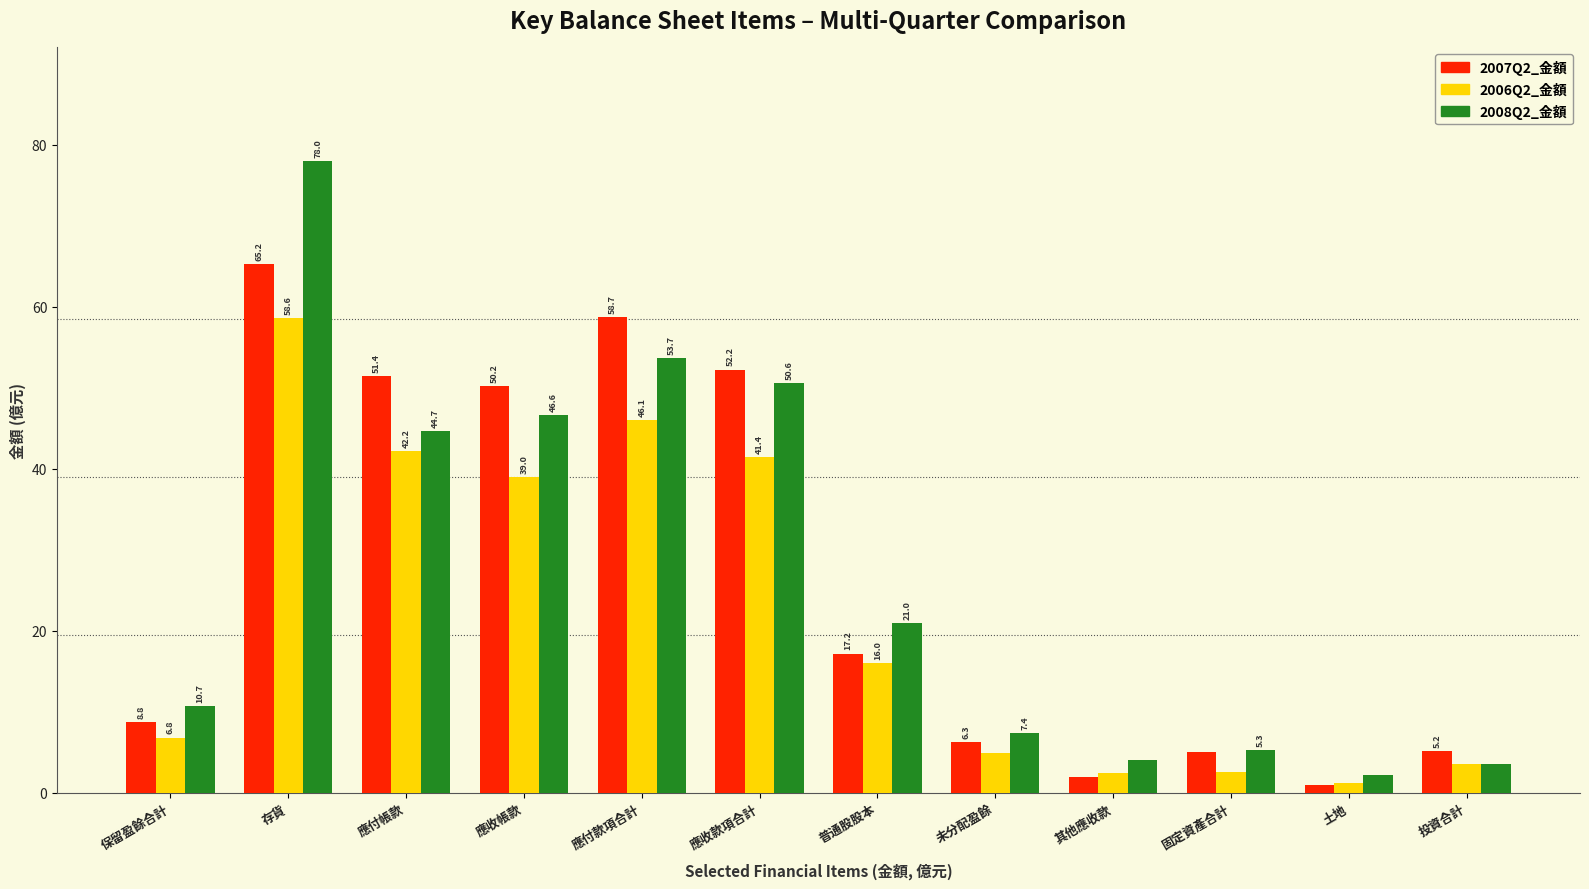

At which label does 2007Q2_金額 reach its peak?

存貨